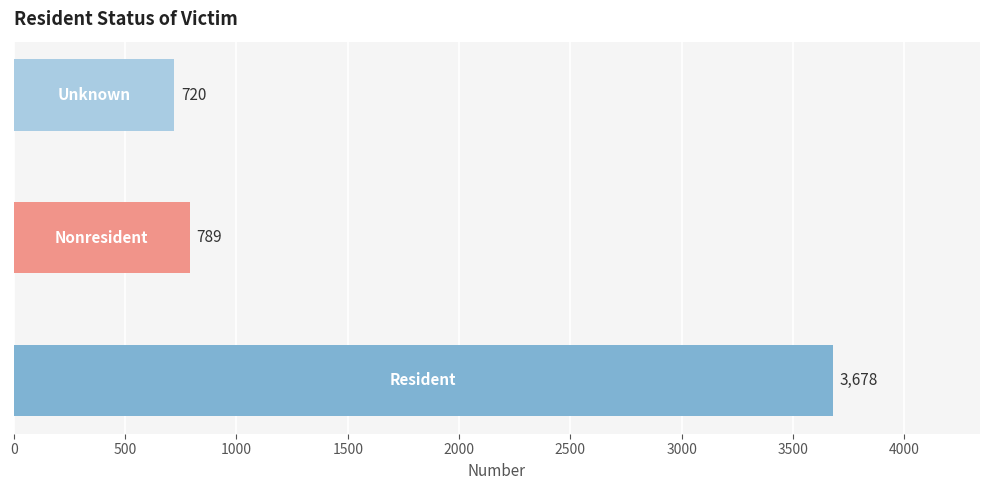

What is the maximum value shown in the chart?

3678